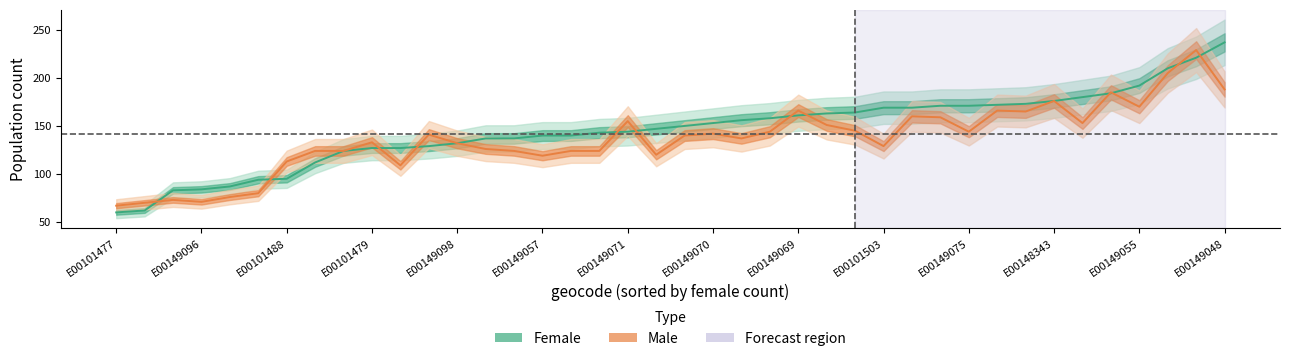

How many data points in female are less than 150?

20